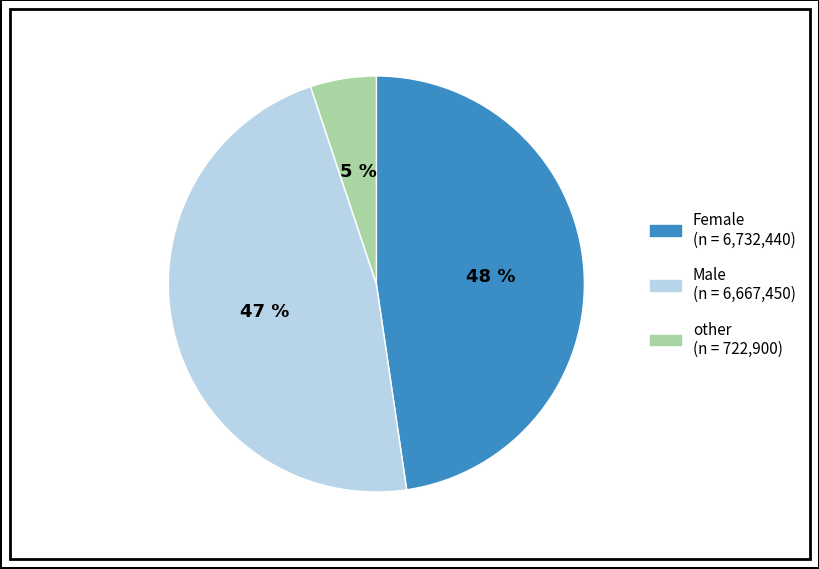

Does Male account for over 50% of the chart?

No